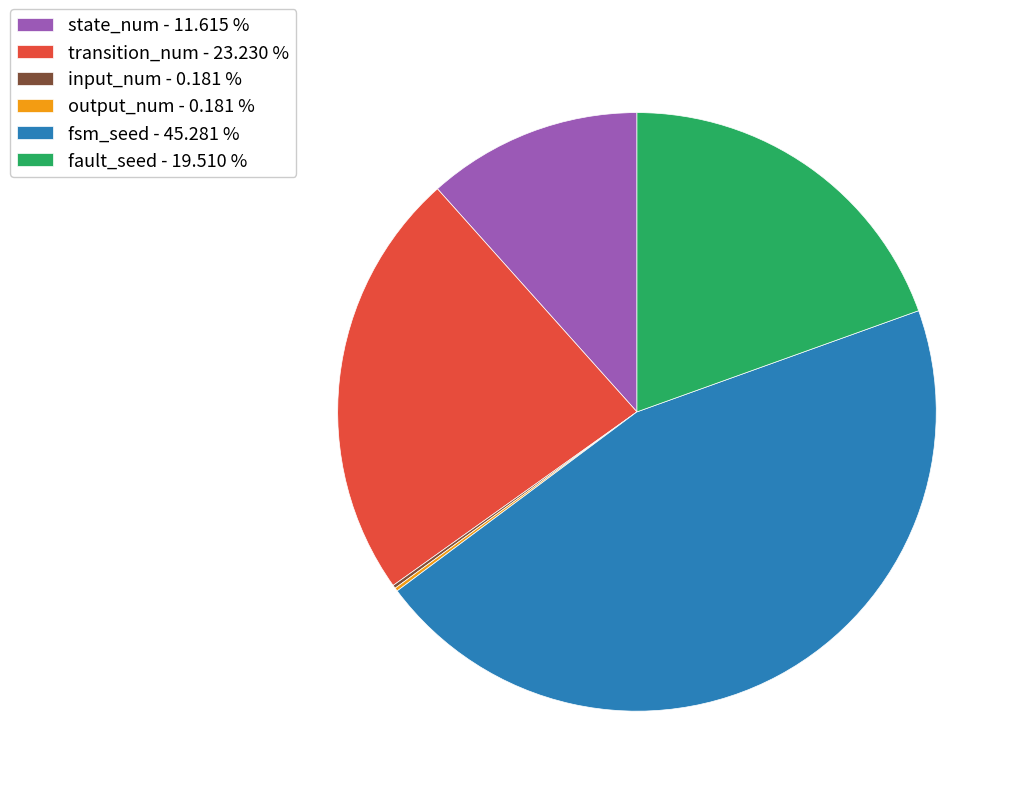

Which has a higher value, fsm_seed - 45.281 % or transition_num - 23.230 %?

fsm_seed - 45.281 %